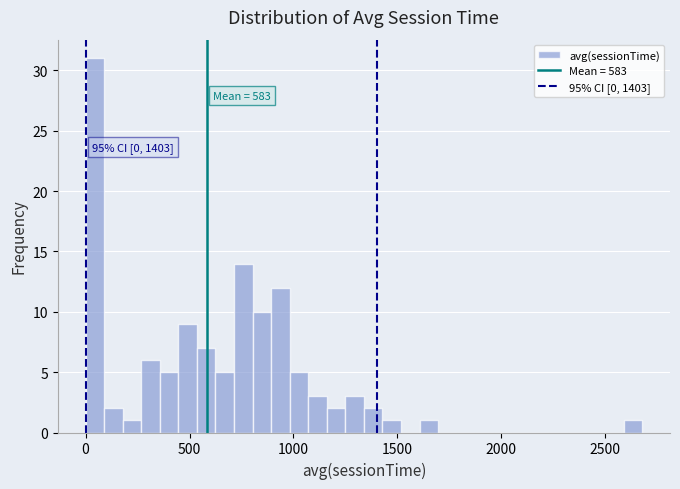

Around what value on the x-axis is the tallest bar? Give the approximate position of its centre, as read against the axis.

50